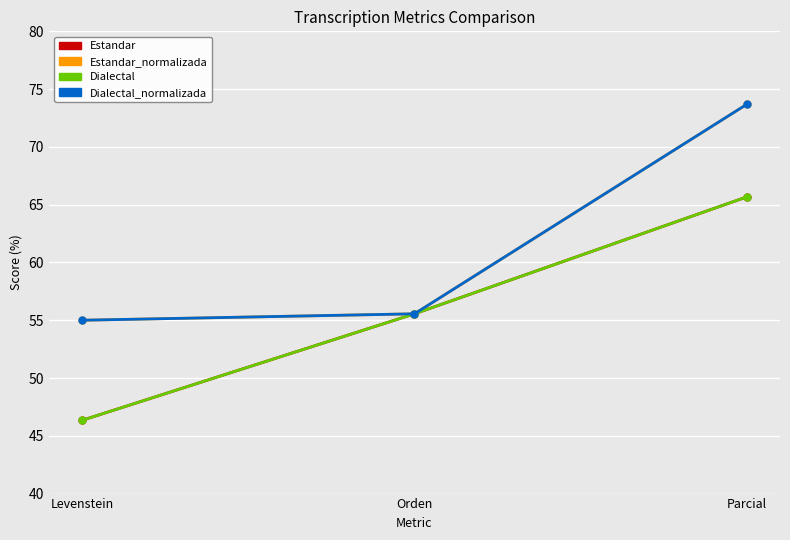

Which category has the highest value across all series?

Parcial